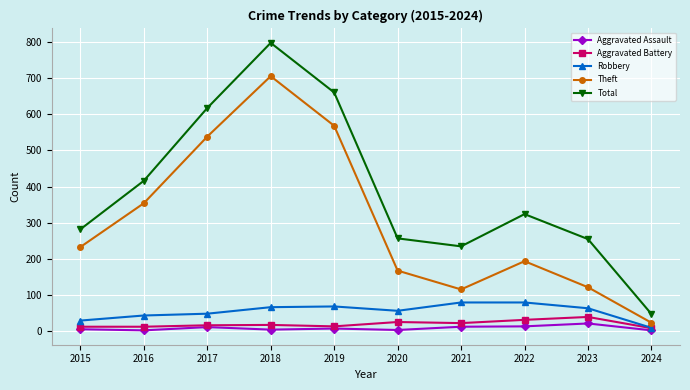

True or false: Theft and Total cross at least once.

False